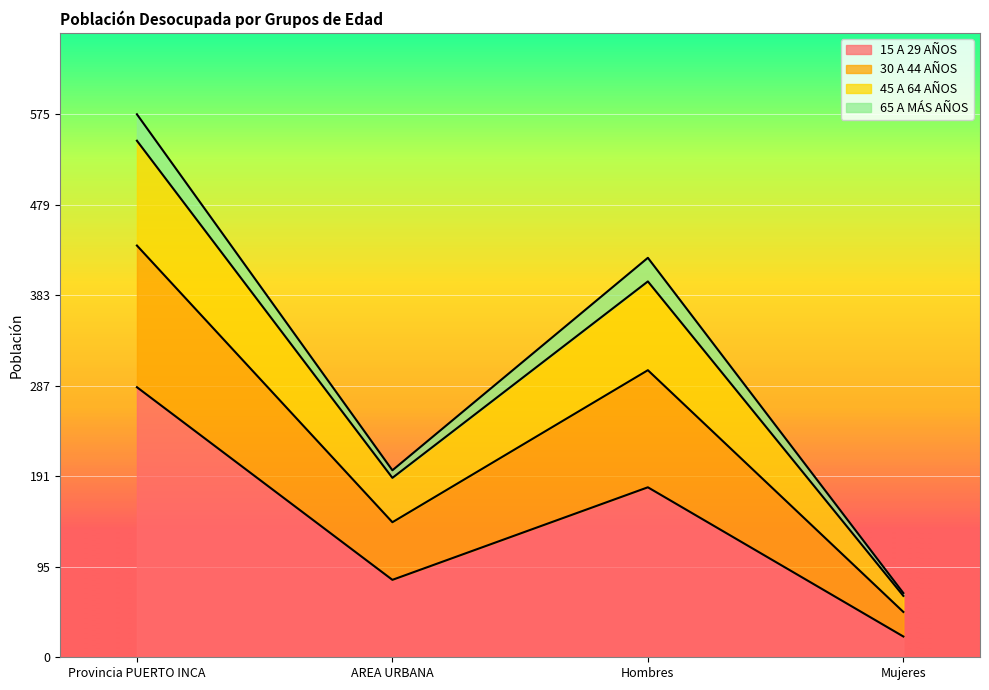

Rank the categories by 15 A 29 AÑOS value from highest to lowest.

Provincia PUERTO INCA, Hombres, AREA URBANA, Mujeres